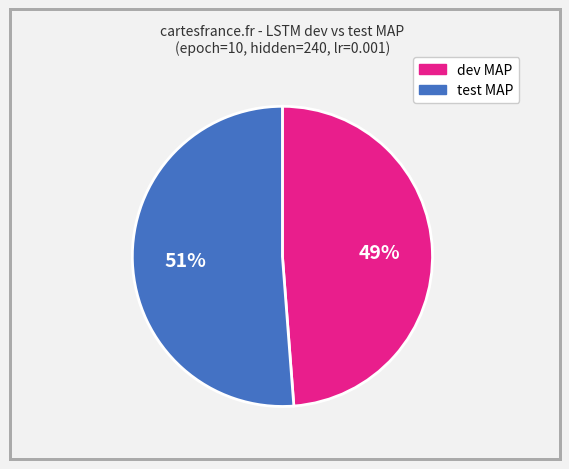

Is there any slice that represents more than half of the pie?

Yes